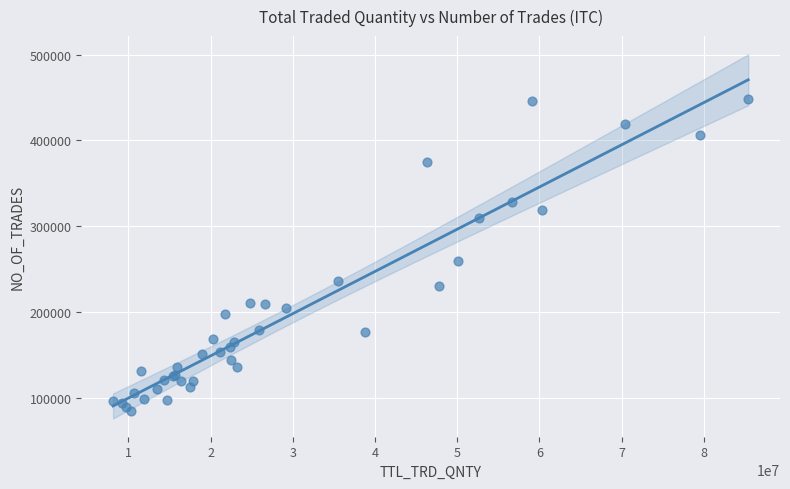

What Y value in the scatter plot is closest to 266515?

259485